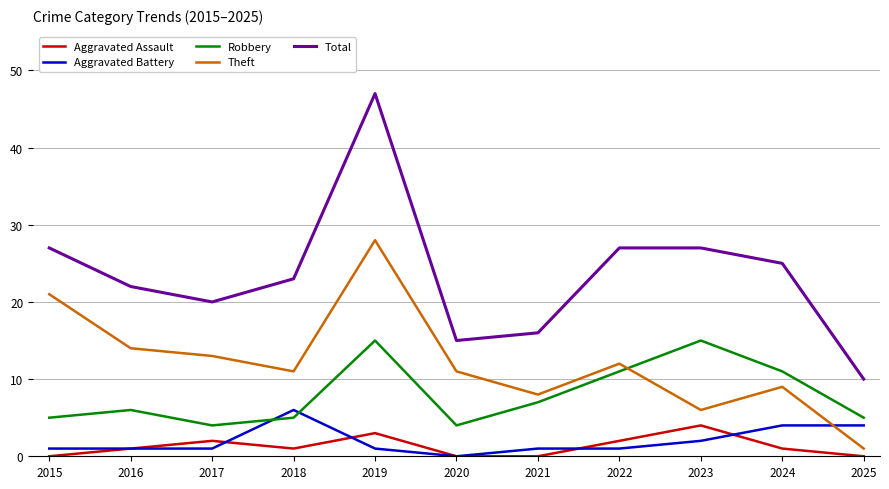

Which series has the largest range (max minus min)?

Total